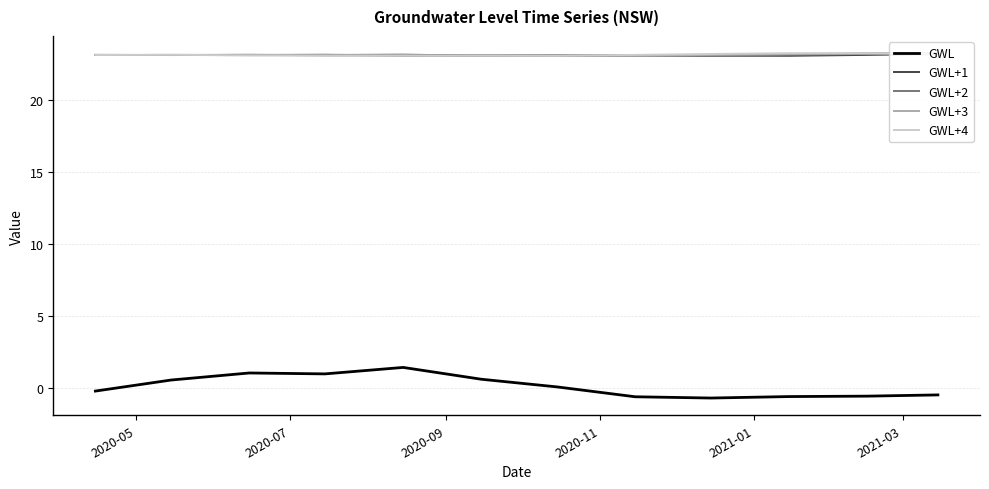

Which series has the largest range (max minus min)?

GWL